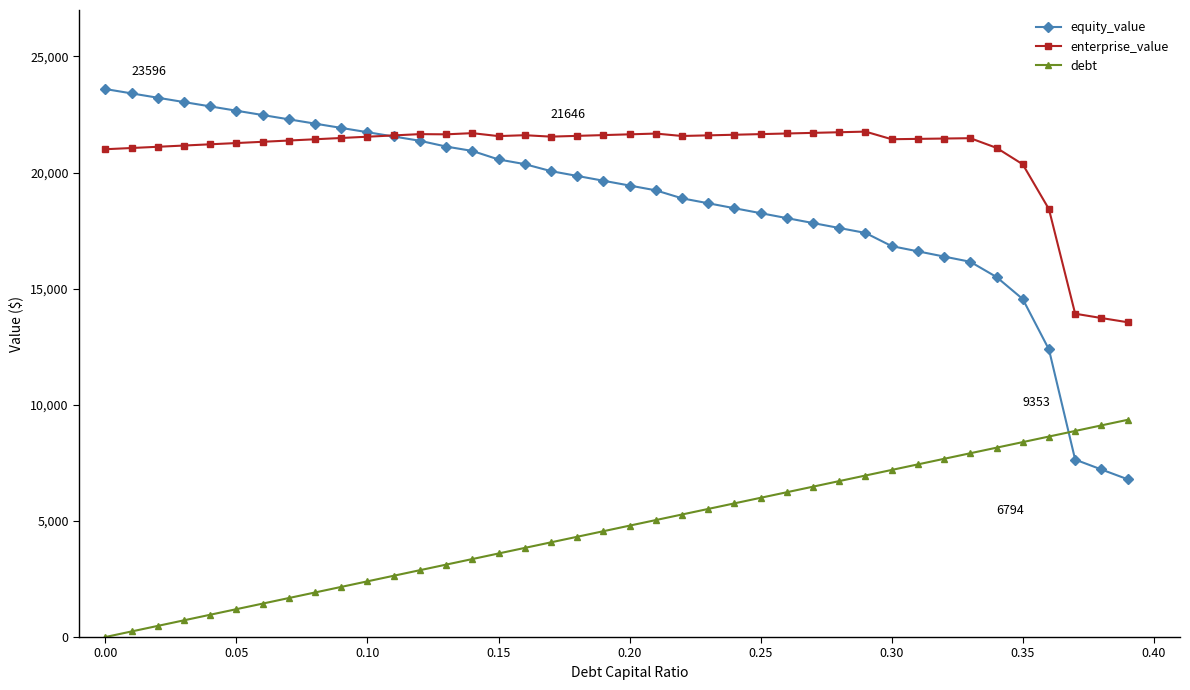

Which series has the largest total across all categories?

enterprise_value